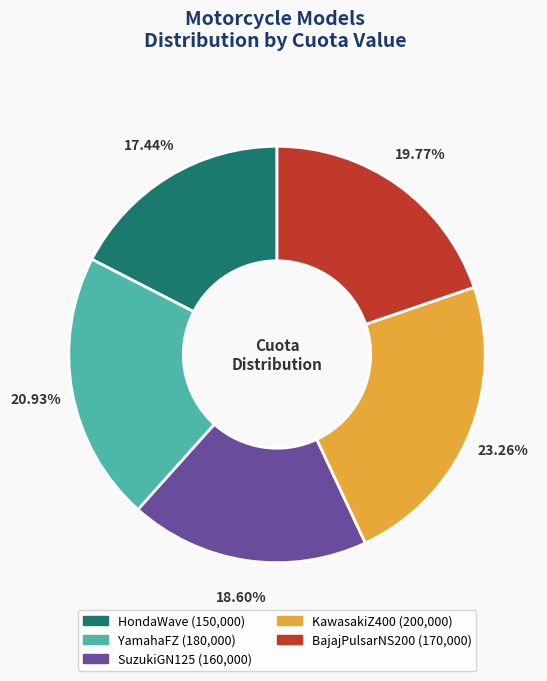

How many segments does this pie chart have?

5